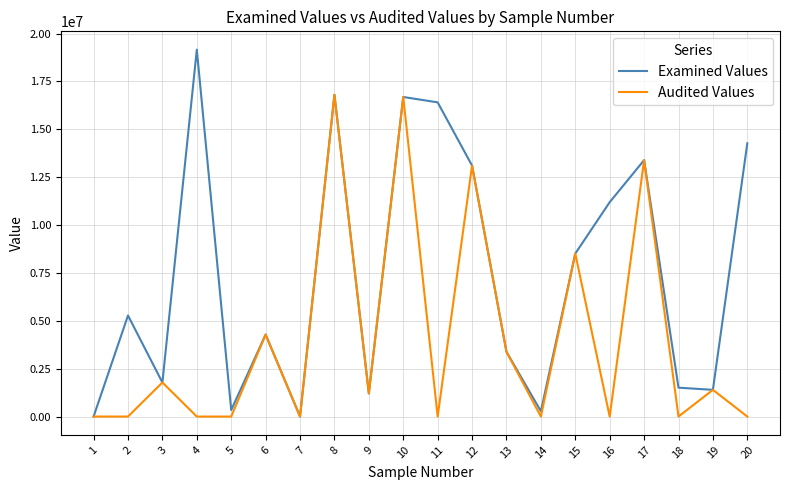

List the series in order of their overall mean, lowest first.

Audited Values, Examined Values